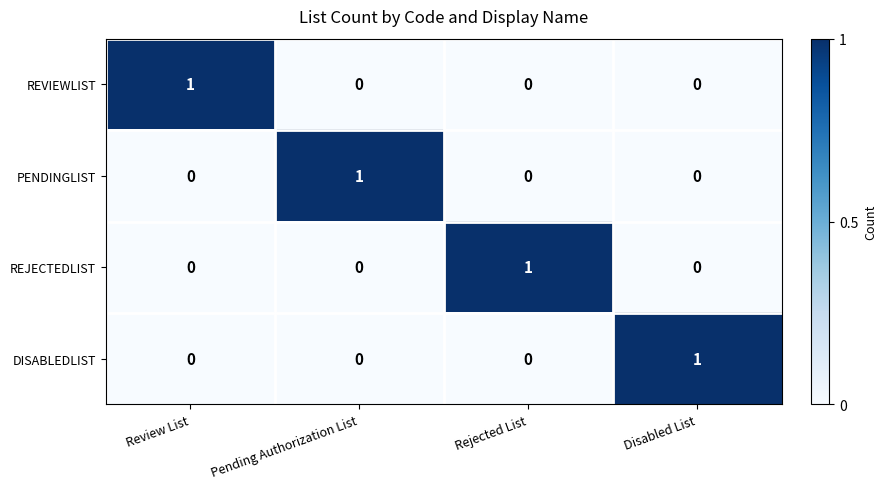

Count the number of data series in this chart.

4